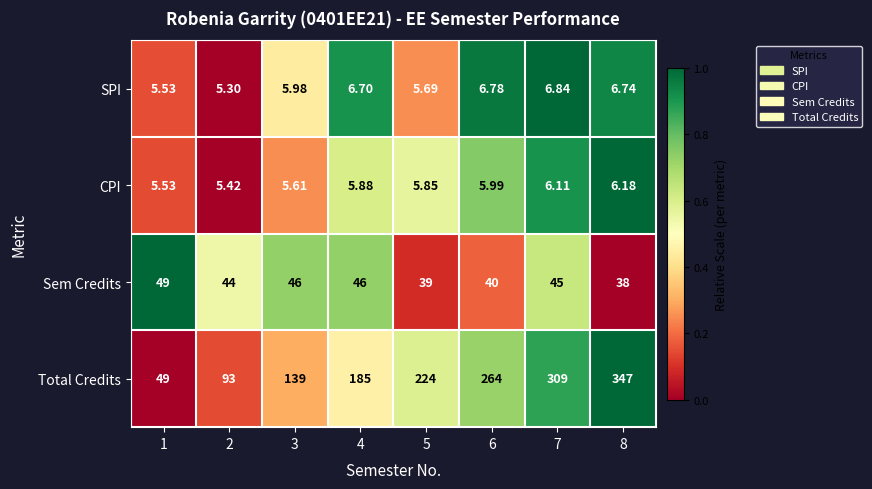

Which series changed the most between 4 and 8?

Total Credits